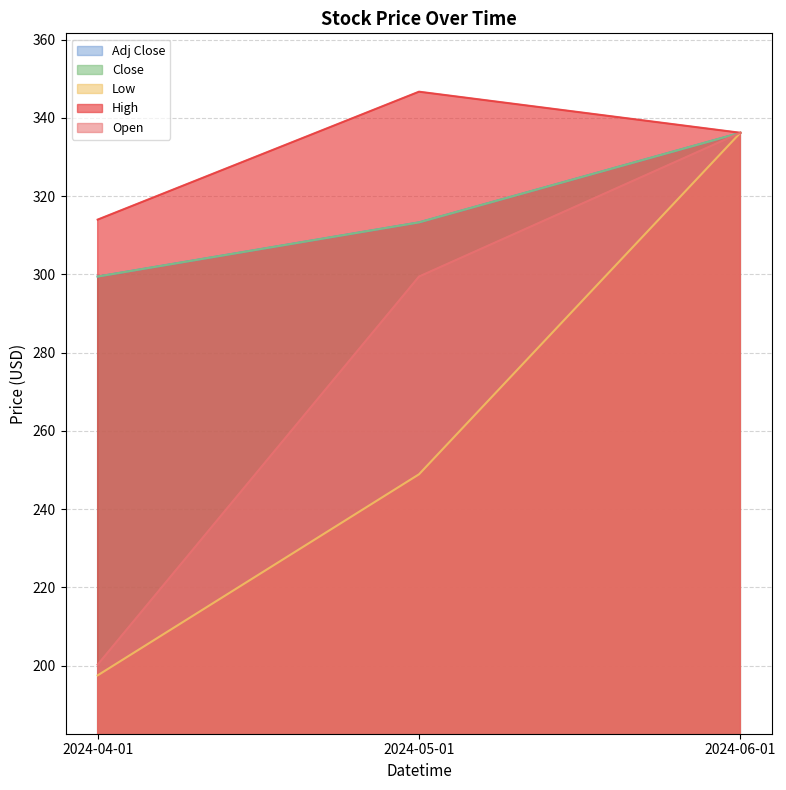

What is the lowest value of the Adj Close series?

299.5